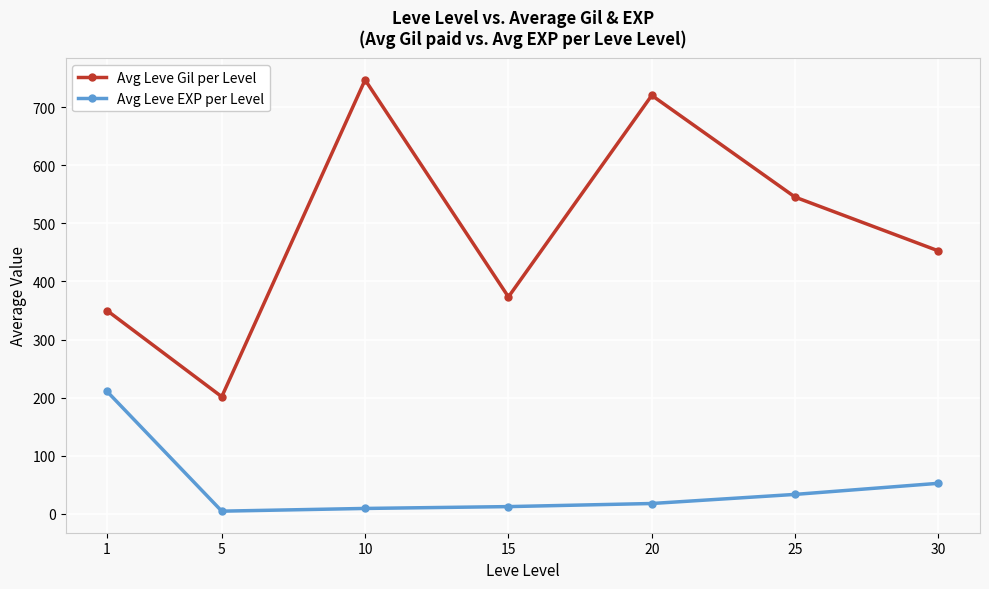

Where is the first local maximum for Avg Leve Gil per Level?

10